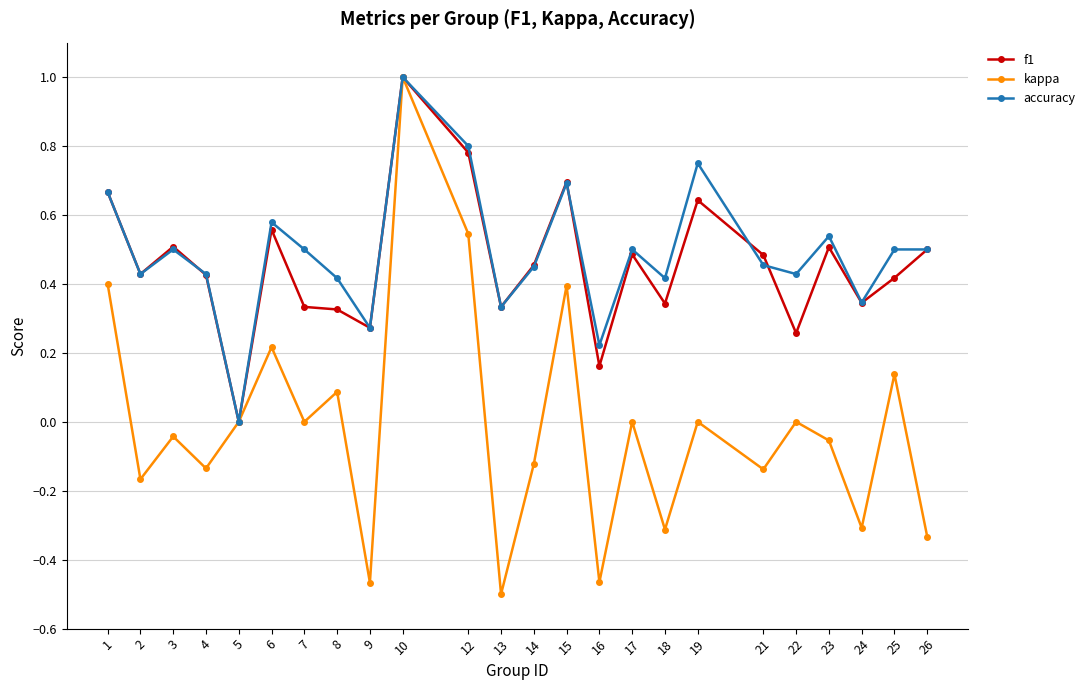

Which series changed the most between 8 and 12?

kappa